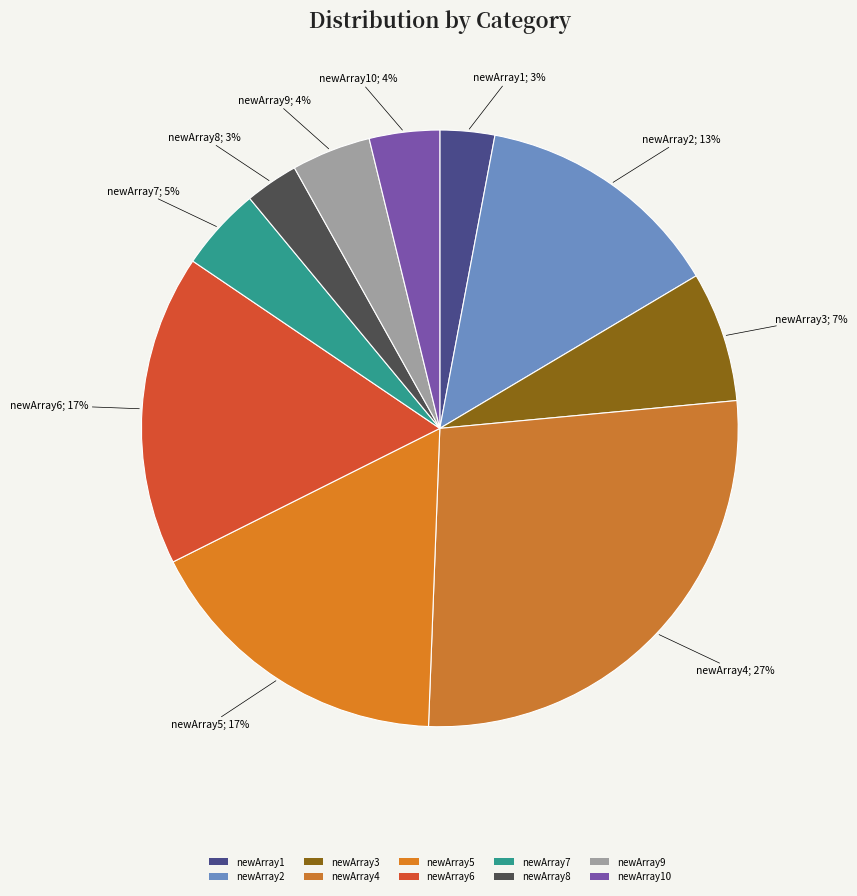

To the nearest percent, what is the difference between the largest and smallest slice percentages?

24%